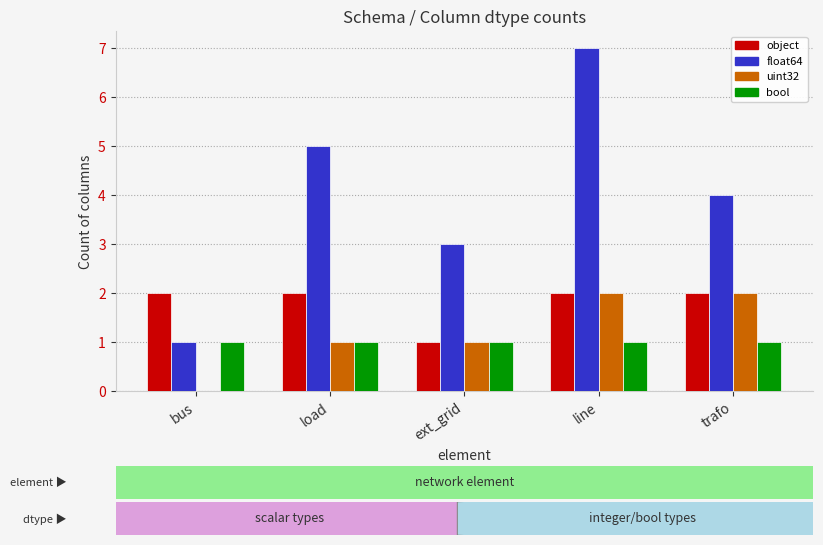

Which label corresponds to the largest value in the chart?

line